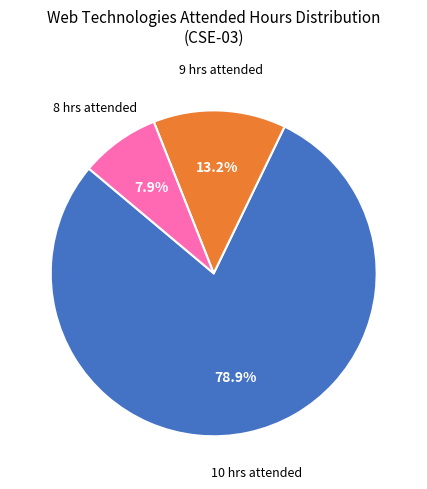

Is there any slice that represents more than half of the pie?

Yes